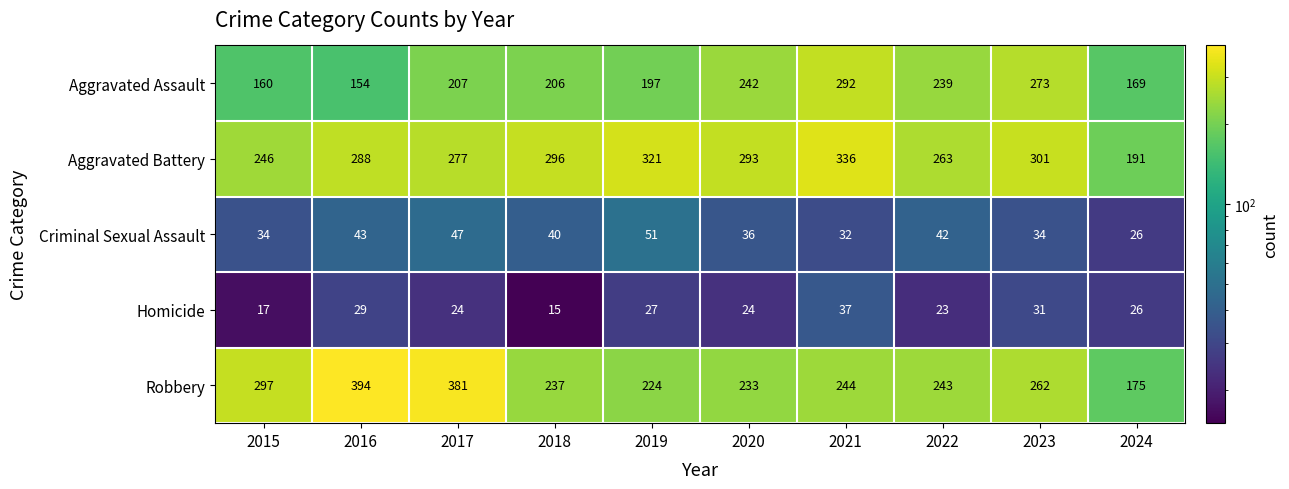

Which label corresponds to the largest value in the chart?

2016